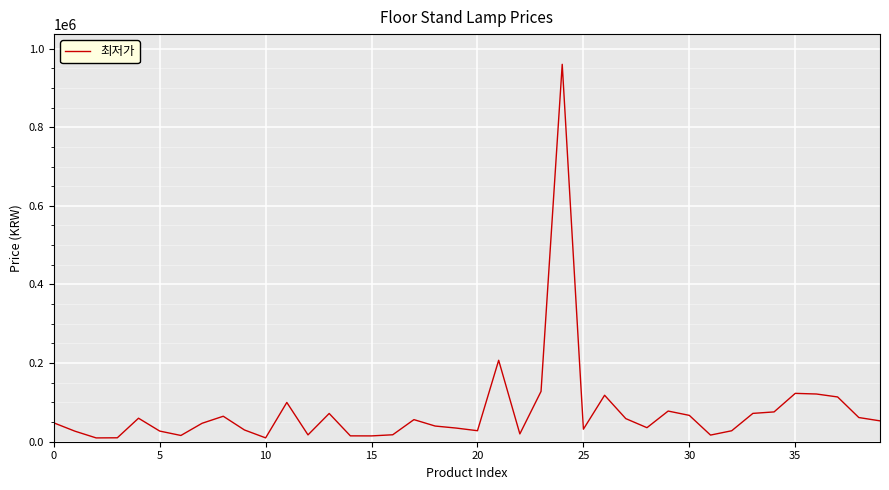

What is the minimum value shown in the chart?

9700